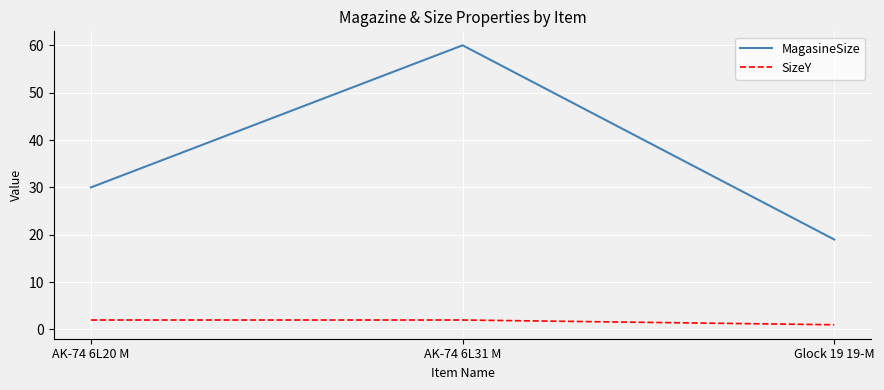

How many lines are shown in the chart?

2